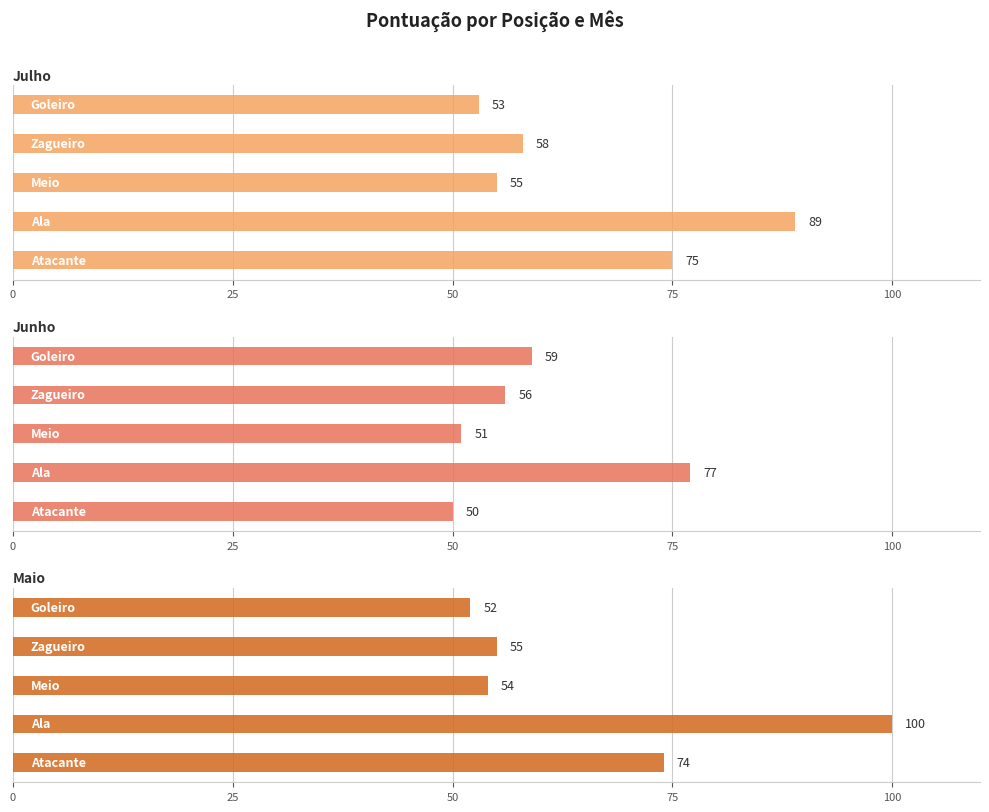

What is the value of the Julho bar at the 2nd from the left?

58